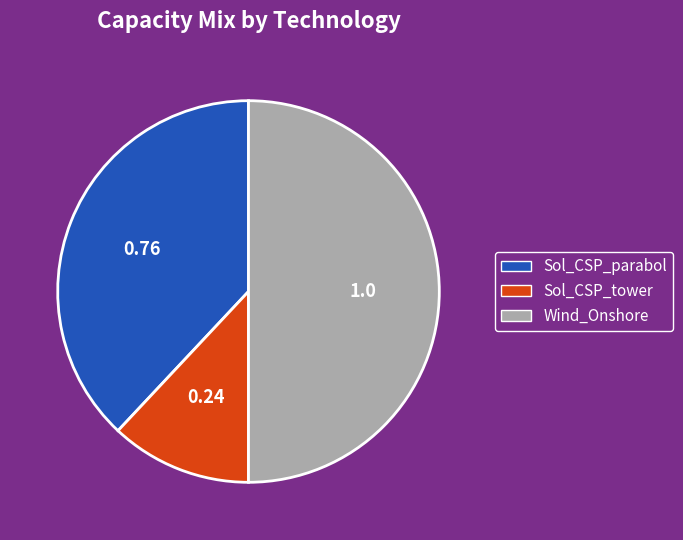

Count the number of slices in the pie.

3